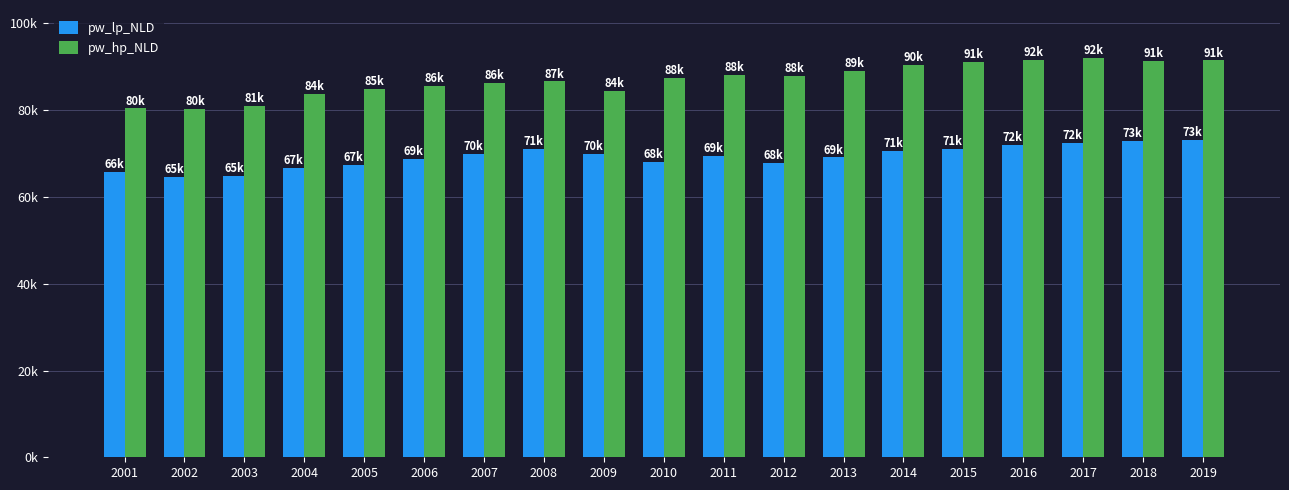

Between 2003 and 2019, which series saw the biggest shift?

pw_hp_NLD